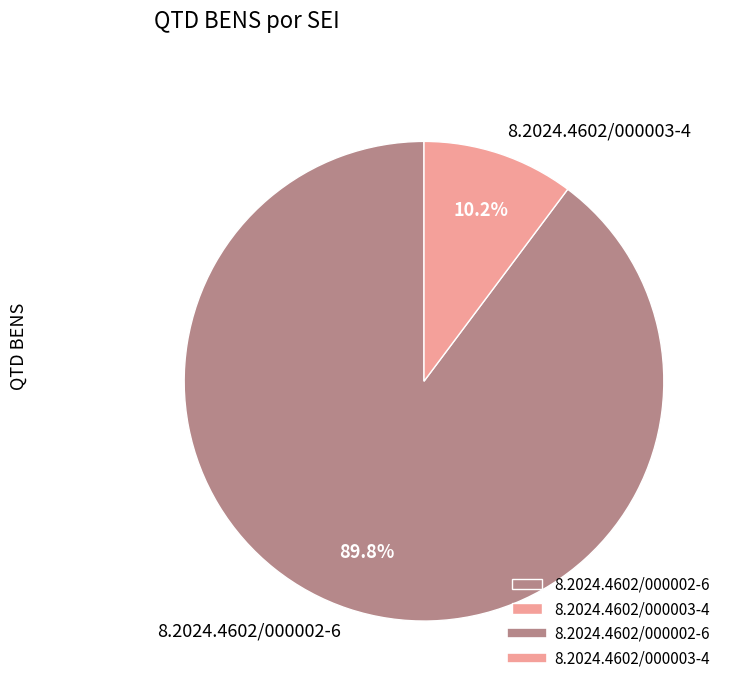

To the nearest percent, what is the difference between the 8.2024.4602/000003-4 and 8.2024.4602/000002-6 slice percentages?

80%